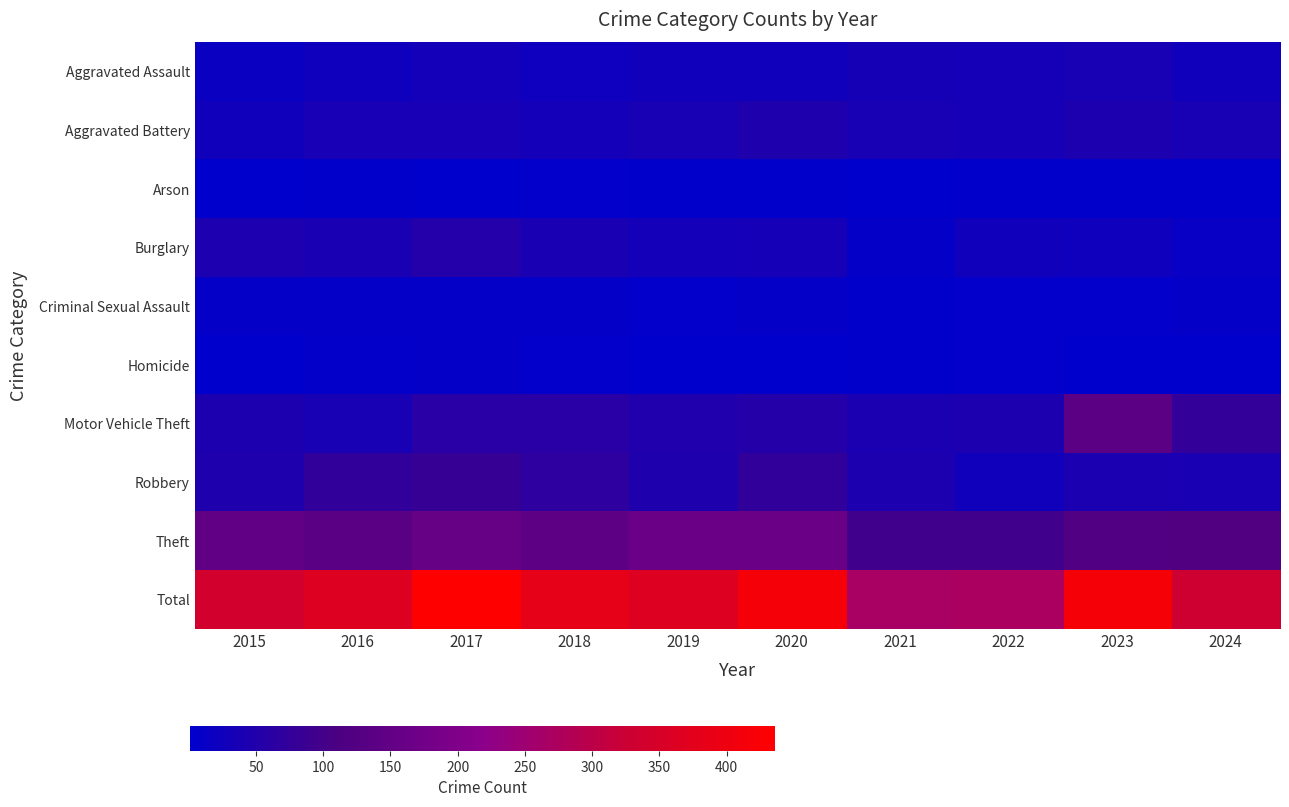

Reading left to right, transcribe all the data shown in this chart.

Aggravated Assault: 2015=17	2016=24	2017=30	2018=22	2019=26	2020=28	2021=34	2022=32	2023=38	2024=27
Aggravated Battery: 2015=26	2016=35	2017=35	2018=30	2019=38	2020=48	2021=37	2022=33	2023=42	2024=37
Arson: 2015=1	2016=4	2017=1	2018=5	2019=3	2020=3	2021=2	2022=4	2023=4	2024=4
Burglary: 2015=44	2016=40	2017=52	2018=40	2019=30	2020=33	2021=8	2022=25	2023=24	2024=13
Criminal Sexual Assault: 2015=10	2016=10	2017=11	2018=10	2019=6	2020=11	2021=3	2022=6	2023=6	2024=10
Homicide: 2015=1	2016=7	2017=9	2018=6	2019=1	2020=2	2021=4	2022=5	2023=2	2024=2
Motor Vehicle Theft: 2015=42	2016=37	2017=60	2018=60	2019=50	2020=54	2021=41	2022=42	2023=137	2024=76
Robbery: 2015=48	2016=73	2017=81	2018=68	2019=48	2020=74	2021=43	2022=28	2023=41	2024=39
Theft: 2015=149	2016=134	2017=157	2018=141	2019=161	2020=162	2021=95	2022=97	2023=123	2024=121
Total: 2015=338	2016=364	2017=436	2018=382	2019=363	2020=415	2021=267	2022=272	2023=417	2024=329